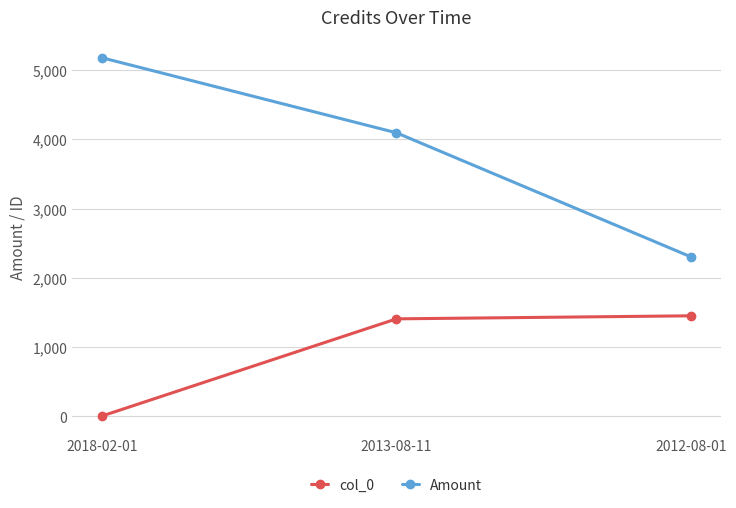

How many values in the col_0 series are below 1406?

1